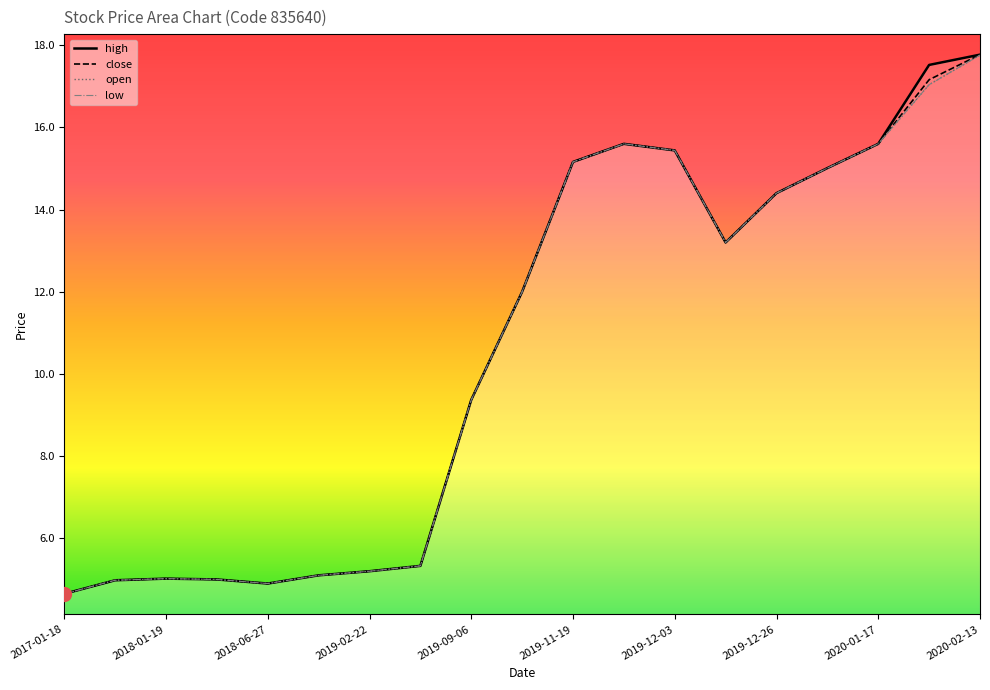

True or false: close has a value of 5.1 at 2018-11-02.

True